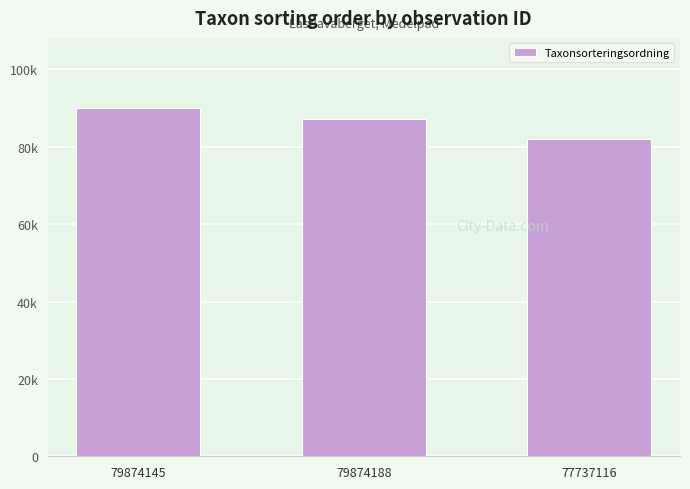

Rank the categories by value from highest to lowest.

79874145, 79874188, 77737116